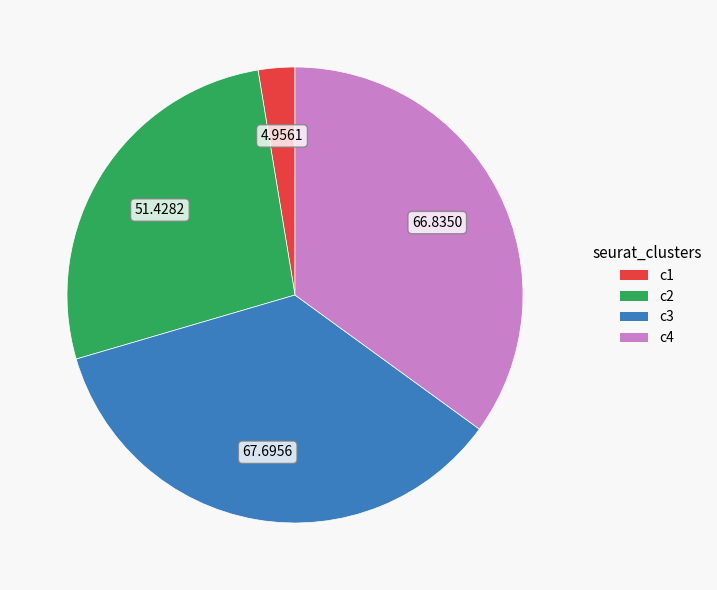

Is there any slice that represents more than half of the pie?

No